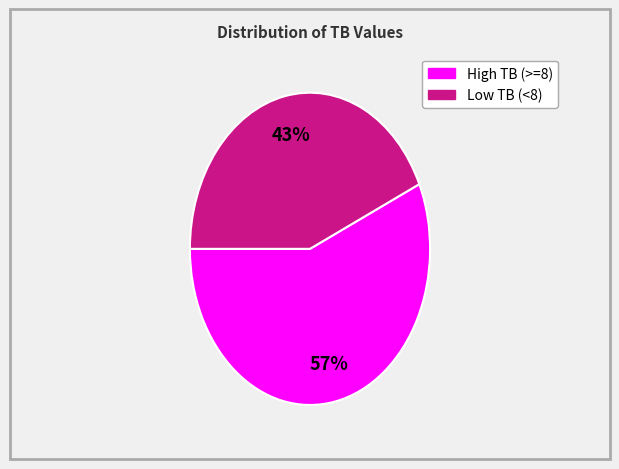

To the nearest percent, what is the average slice percentage?

50%